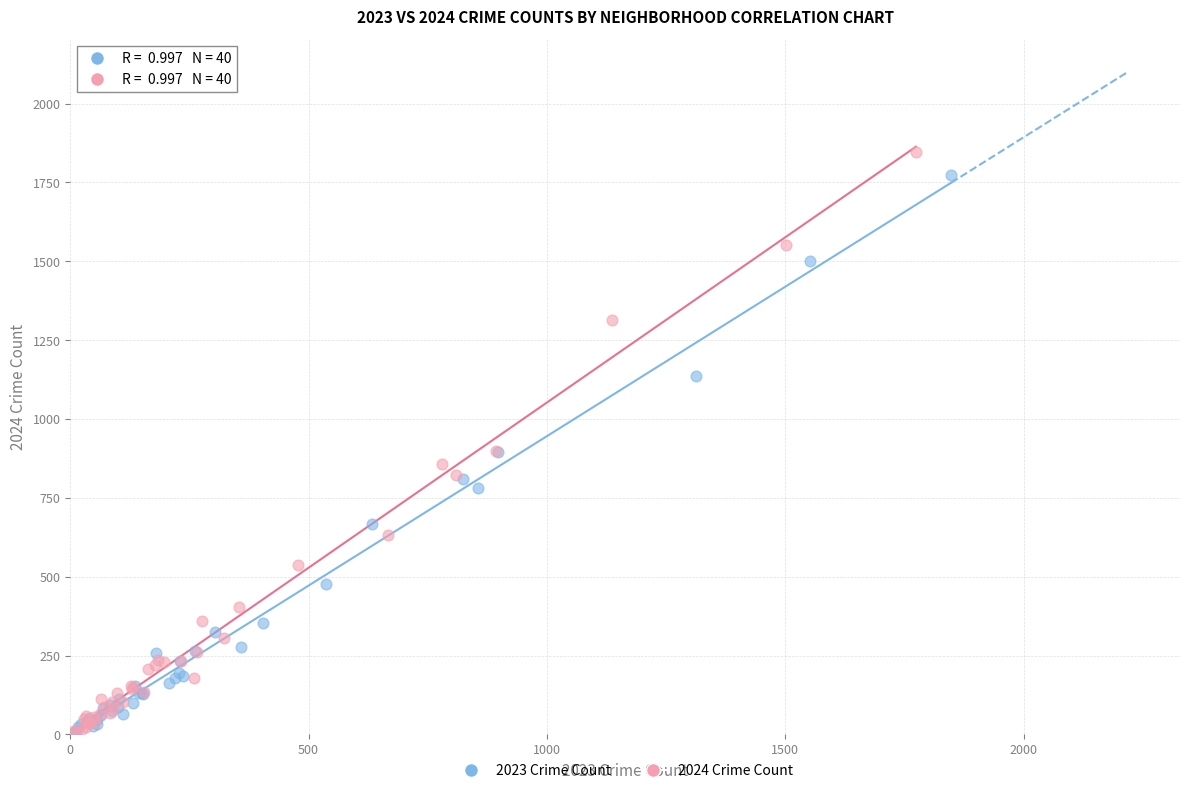

Which series has the widest spread of Y values?

2024 Crime Count